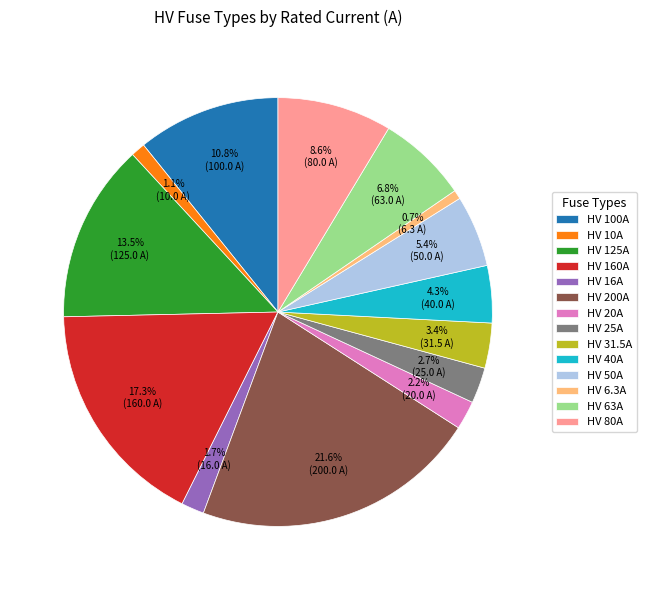

Which has a higher value, HV 125A or HV 6.3A?

HV 125A